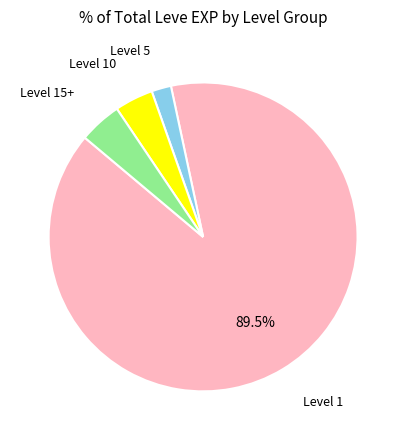

To the nearest percent, what is the difference between the largest and smallest slice percentages?

87%